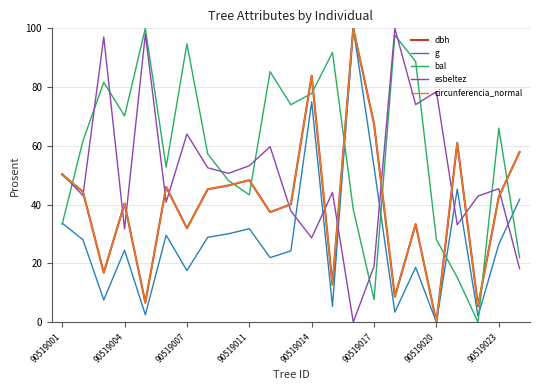

How many intersections are there between bal and circunferencia_normal?

10